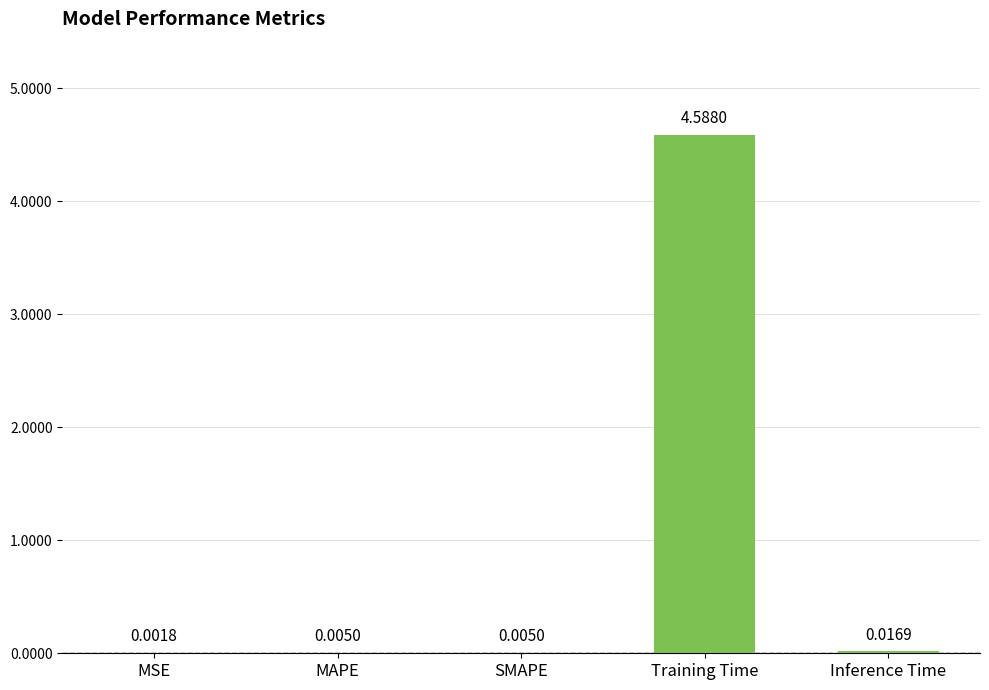

At which category does the chart reach its peak across all series?

Training Time